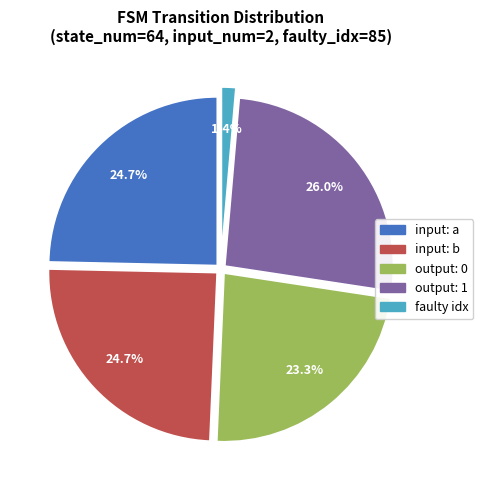

Between input: a and output: 1, which is larger?

output: 1